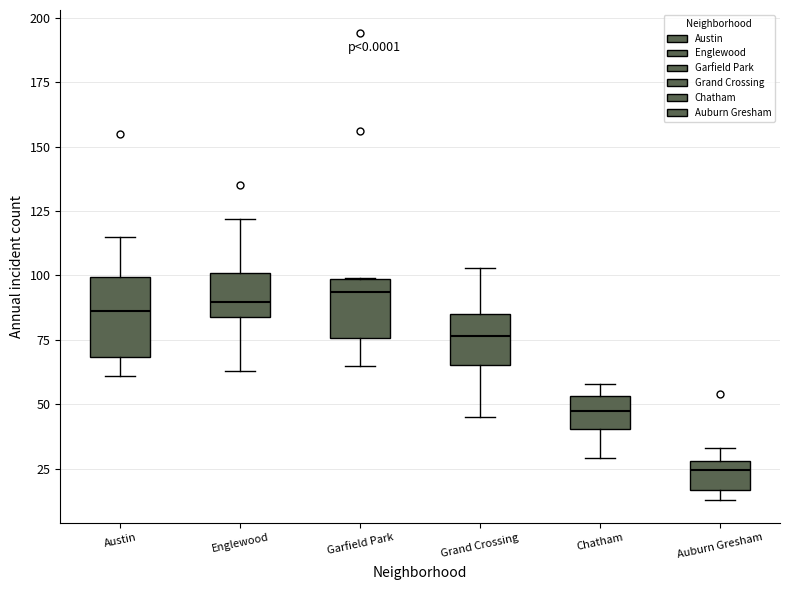

Reading left to right, transcribe this box plot: for each box, give where its median line is, the range the box spans, and where its two whiskers end, as read against the y-axis. The values are not printed on the chart, so give them approximately, as read against the axis.

Austin: median 85, box 70 to 100, whiskers 60 to 115
Englewood: median 90, box 85 to 100, whiskers 65 to 120
Garfield Park: median 95, box 75 to 100, whiskers 65 to 100
Grand Crossing: median 75, box 65 to 85, whiskers 45 to 105
Chatham: median 50, box 40 to 55, whiskers 30 to 60
Auburn Gresham: median 25, box 15 to 30, whiskers 15 (just below the box's lower edge) to 35